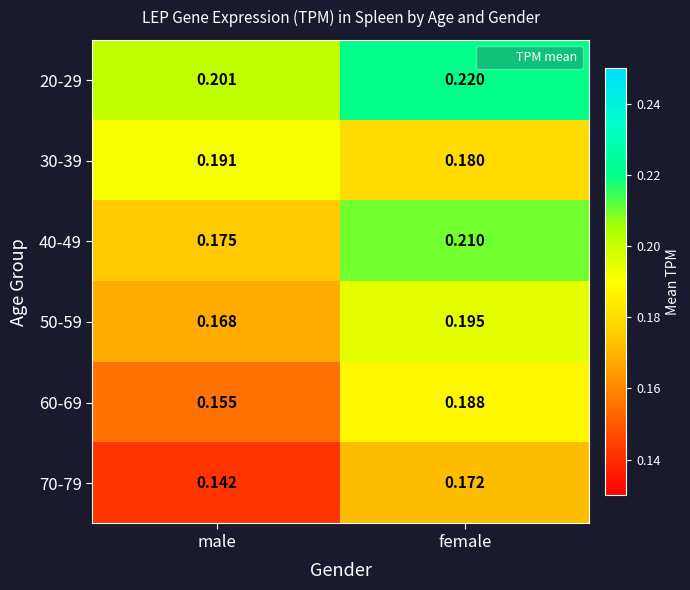

Which label corresponds to the largest value in the chart?

female